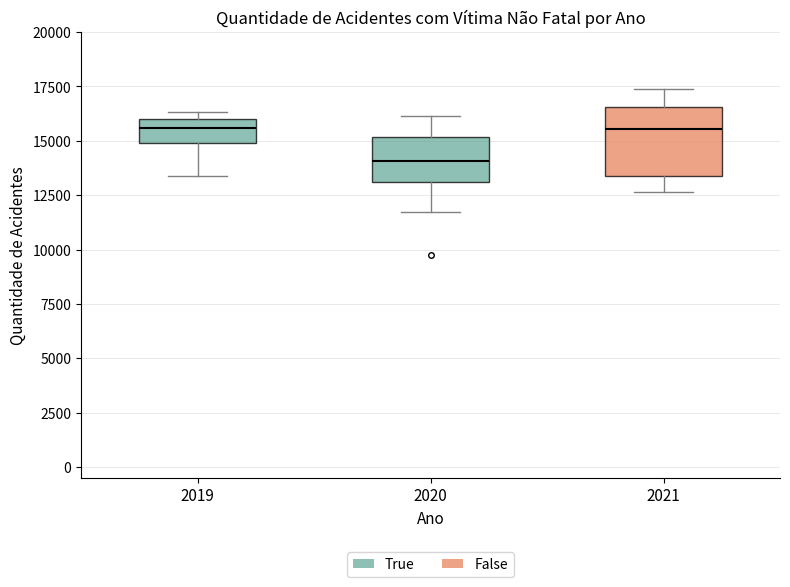

Reading left to right, read every box against the y-axis: the position of its median line, the range the box covers, and the ends of its whiskers. The values are not printed on the chart, so give them approximately, as read against the axis.

2019: median 15500, box 15000 to 16000, whiskers 13500 to 16500
2020: median 14000, box 13000 to 15000, whiskers 11500 to 16000
2021: median 15500, box 13500 to 16500, whiskers 12500 to 17500